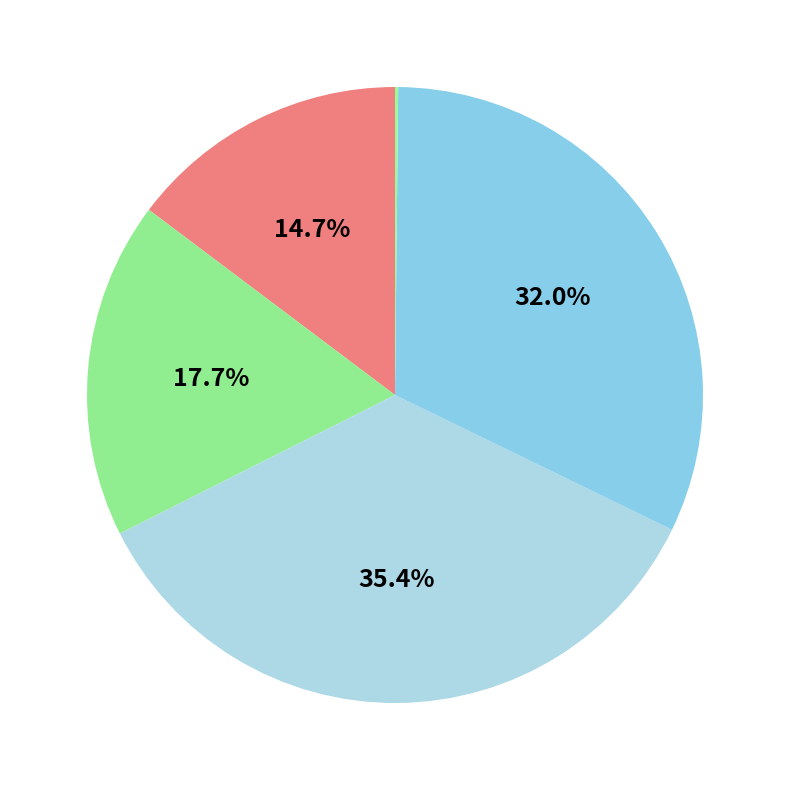

Which slice is the smallest?

Inference Time